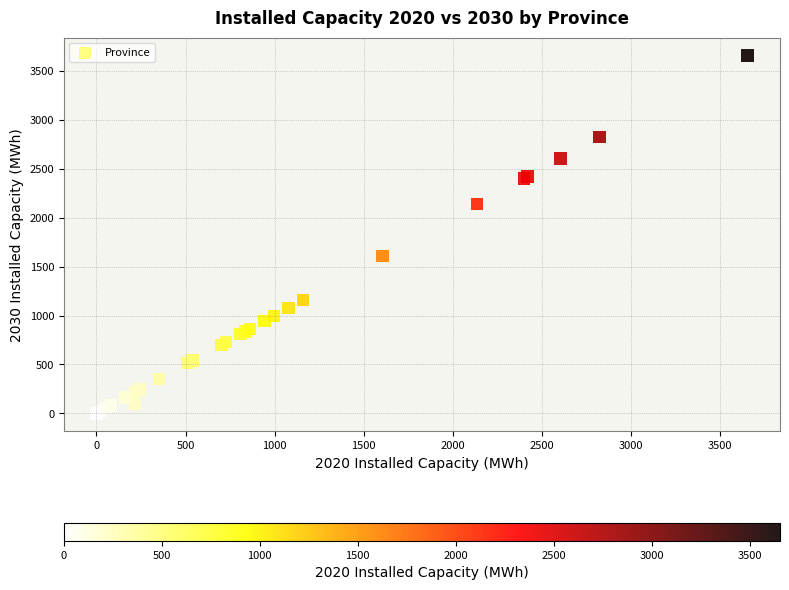

What Y value in the scatter plot is closest to 1827?

1605.2